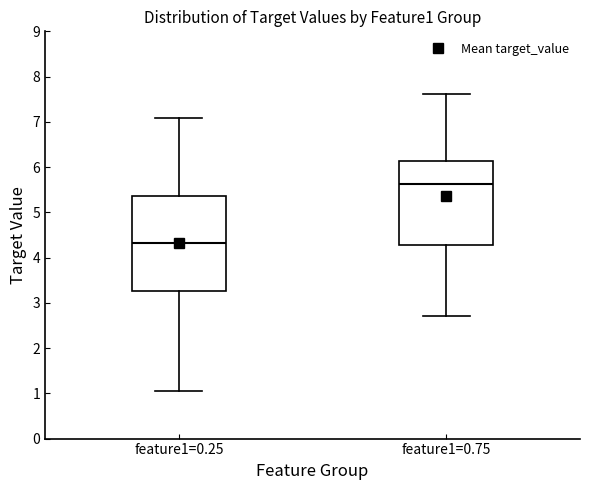

Which box has the highest median line?

feature1=0.75